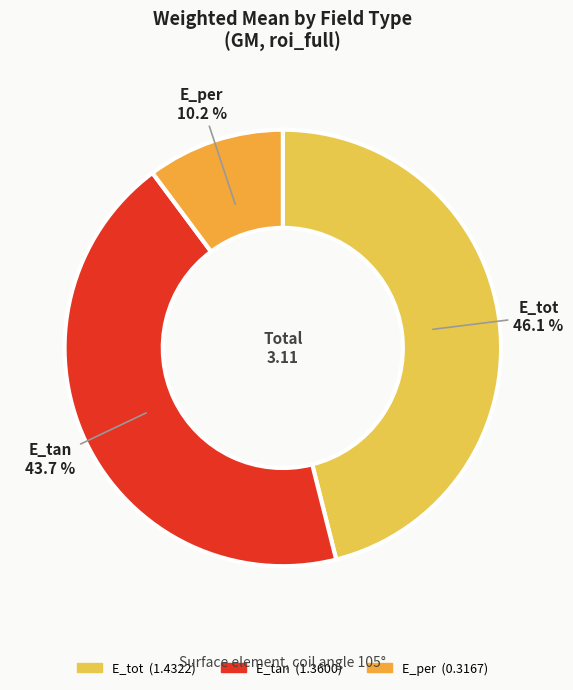

What is the smallest slice in the pie chart?

E_per